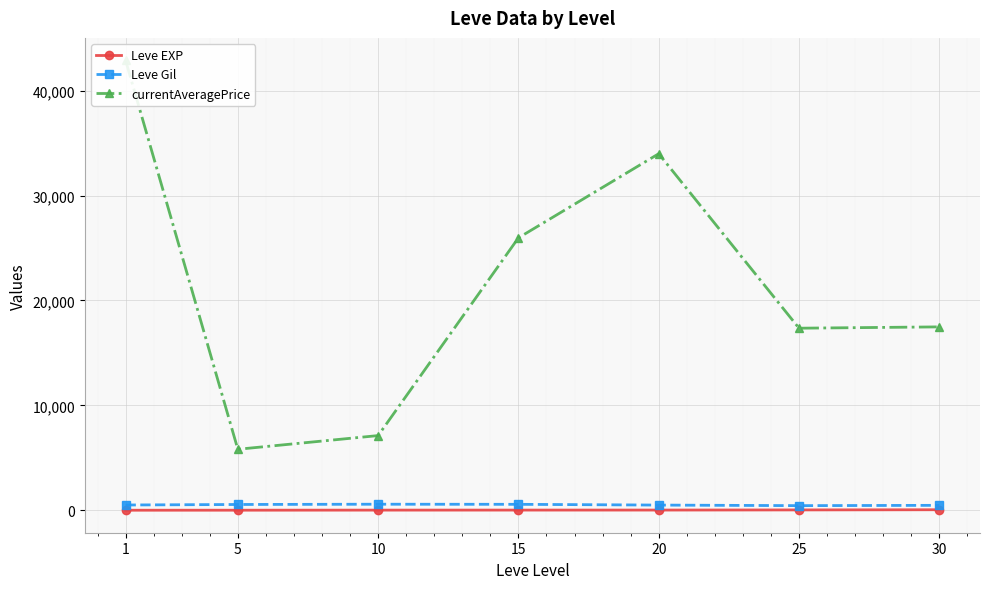

How many lines are shown in the chart?

3